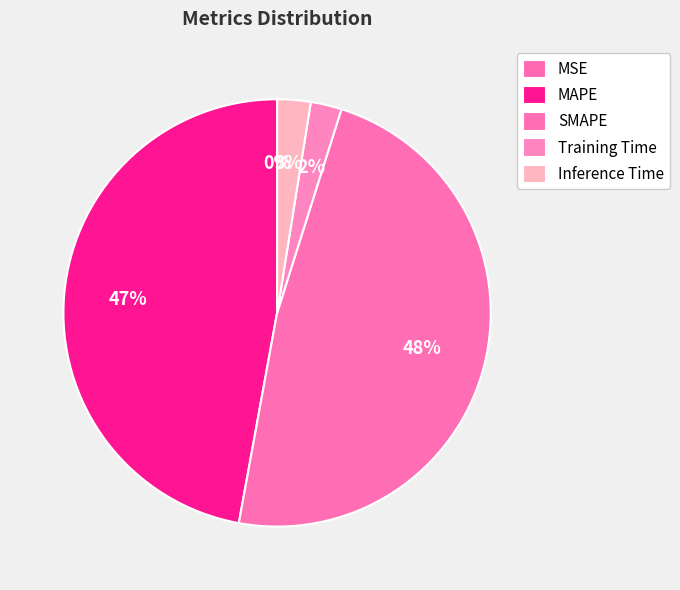

Count the number of slices in the pie.

5